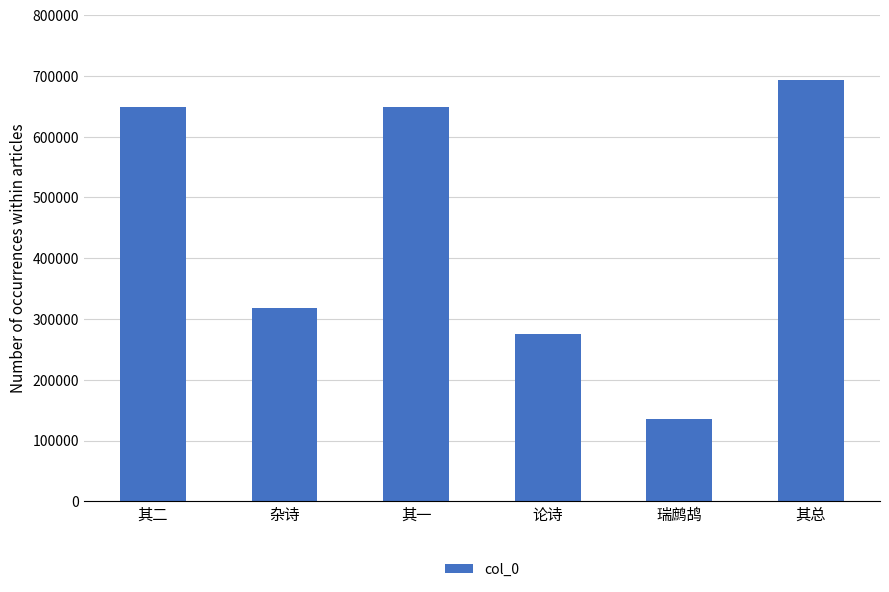

At which category does the chart reach its minimum across all series?

瑞鹧鸪